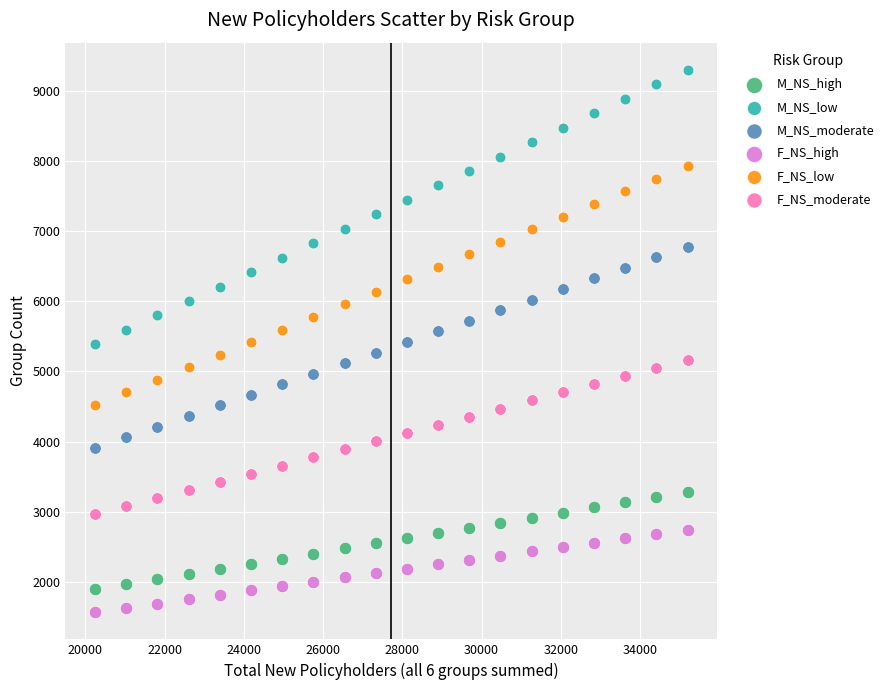

What is the X range (max minus min) for the scatter plot?

14953